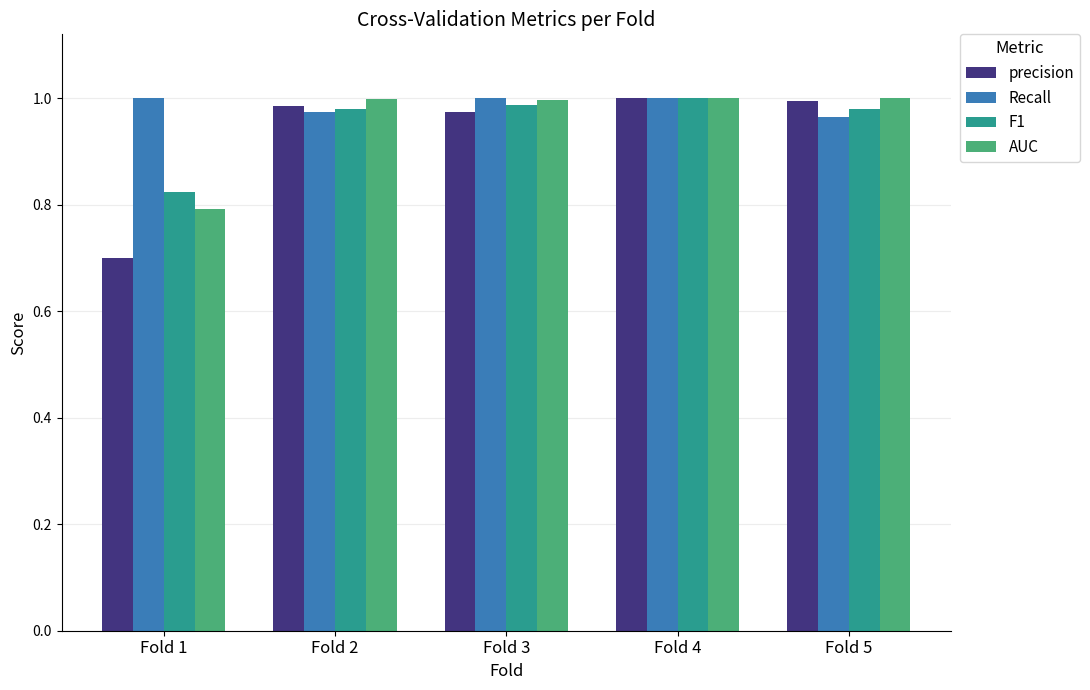

Which series has the widest spread of values?

precision